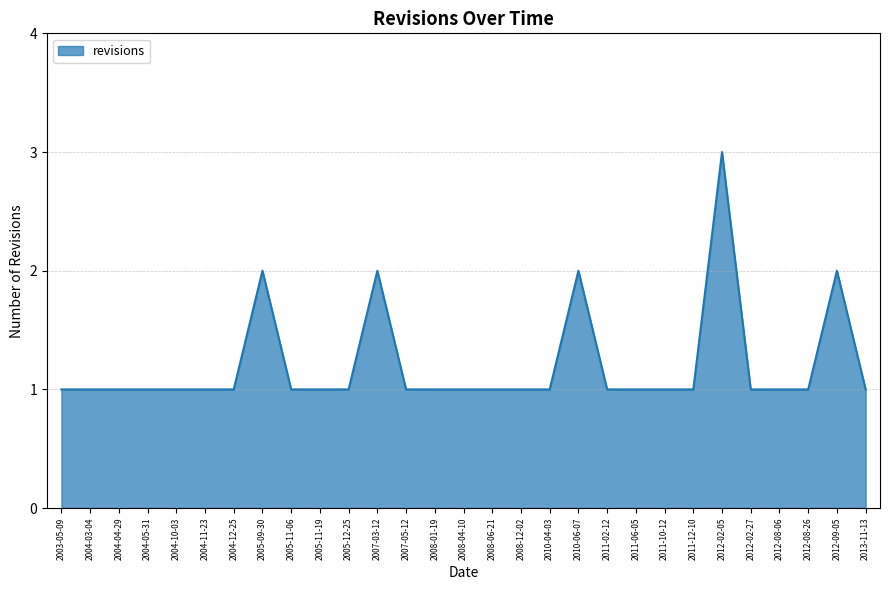

What is the difference between the maximum and minimum values?

2